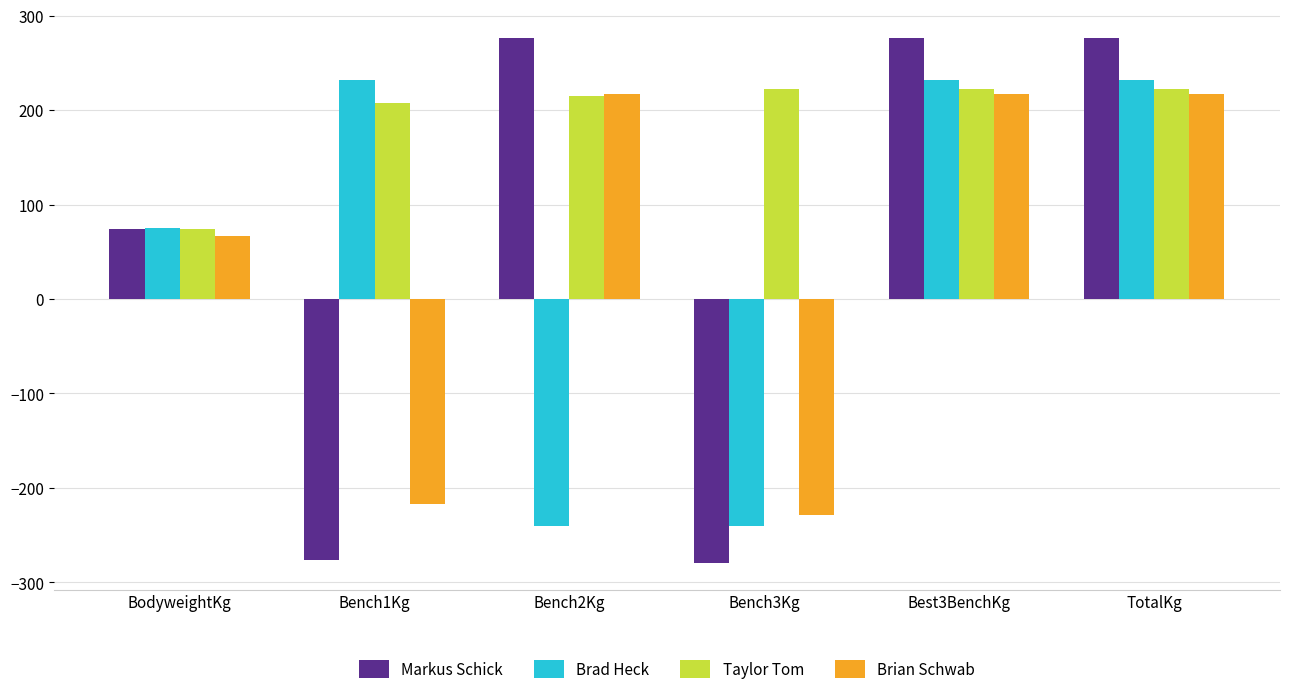

What value does the Brian Schwab series have at TotalKg?

217.5